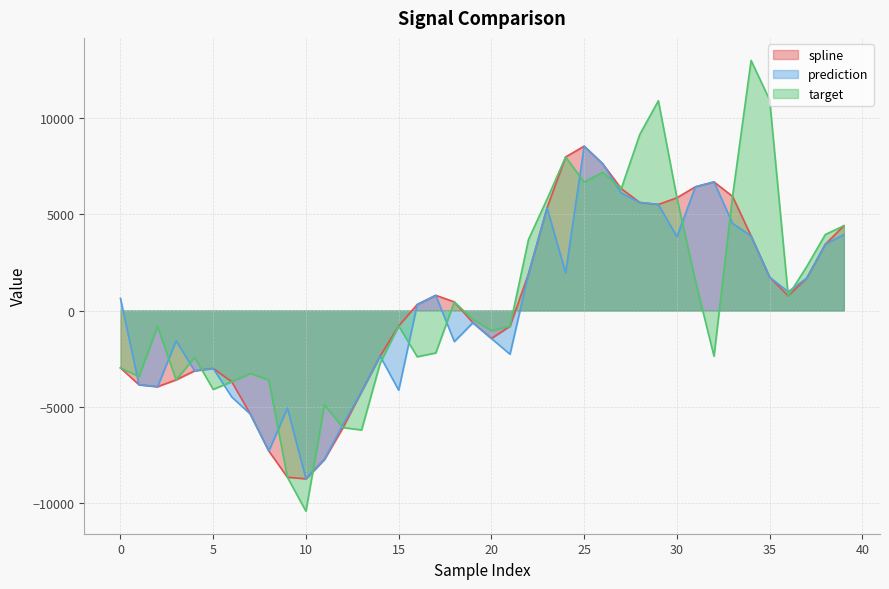

Which series has the largest range (max minus min)?

target